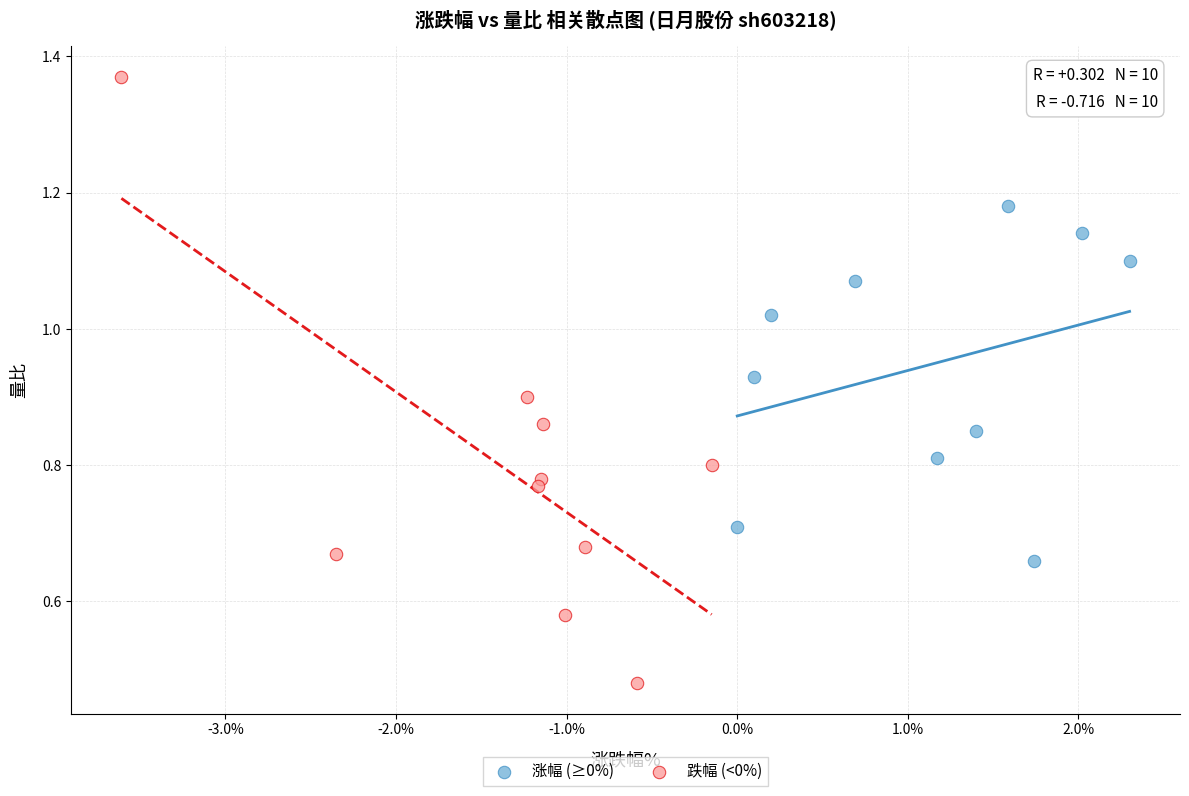

Which series reaches the maximum Y coordinate?

跌幅 (<0%)